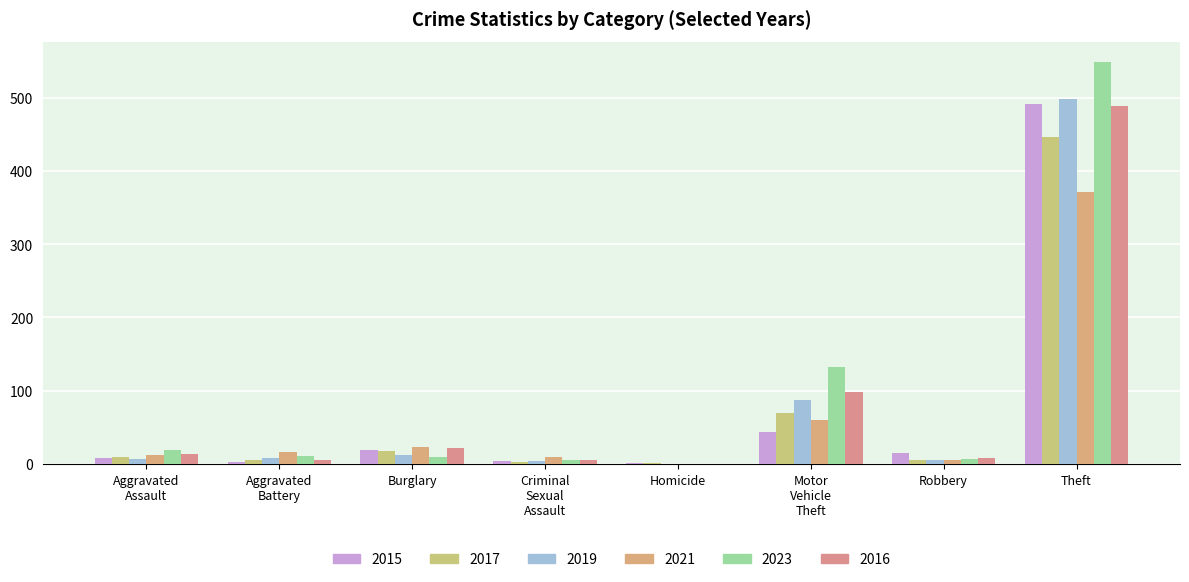

At which label does 2015 reach its peak?

Theft